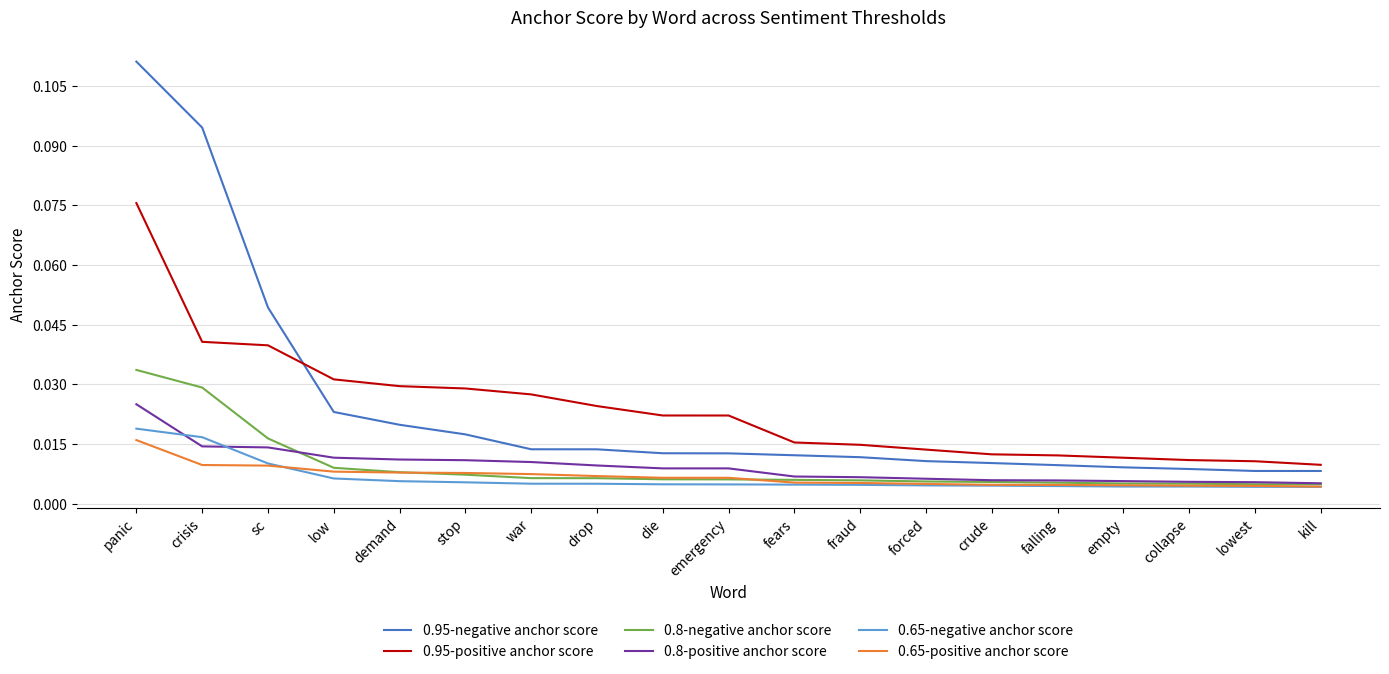

At which category is the sum across all series the highest?

panic